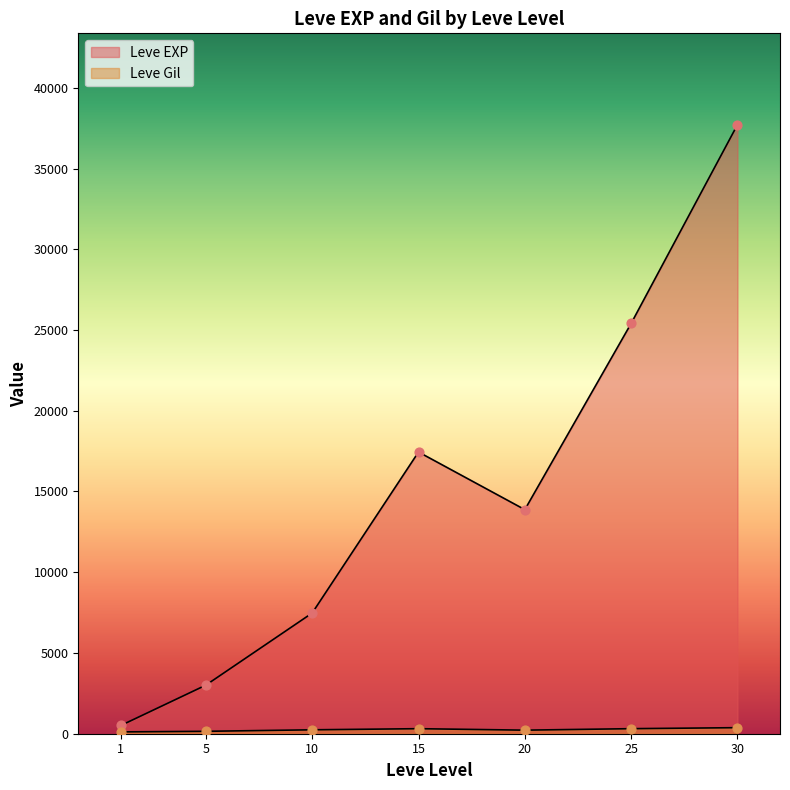

At which category is the sum across all series the highest?

30